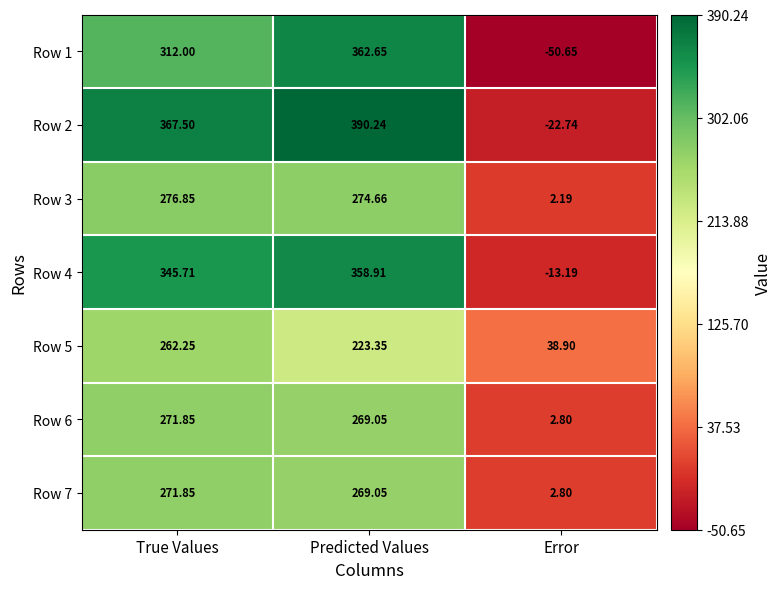

At which category is the sum across all series the highest?

Predicted Values